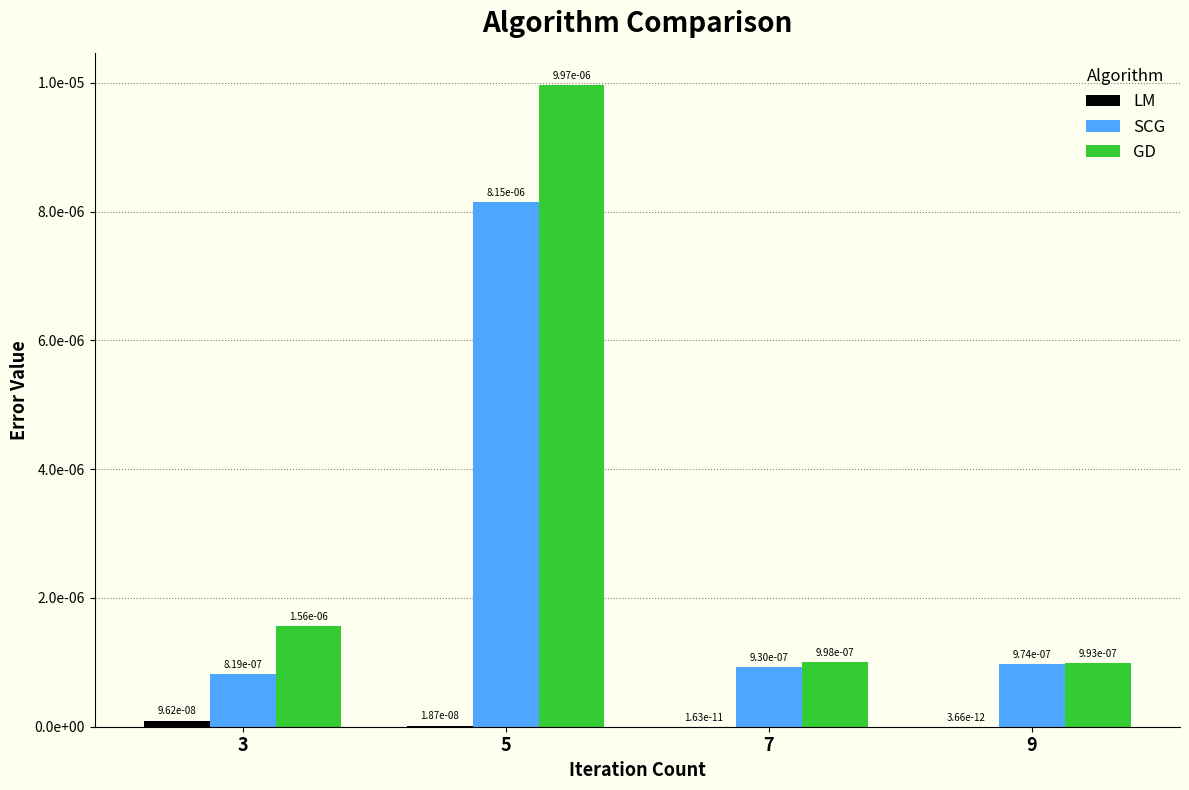

At which category is the sum across all series the highest?

5